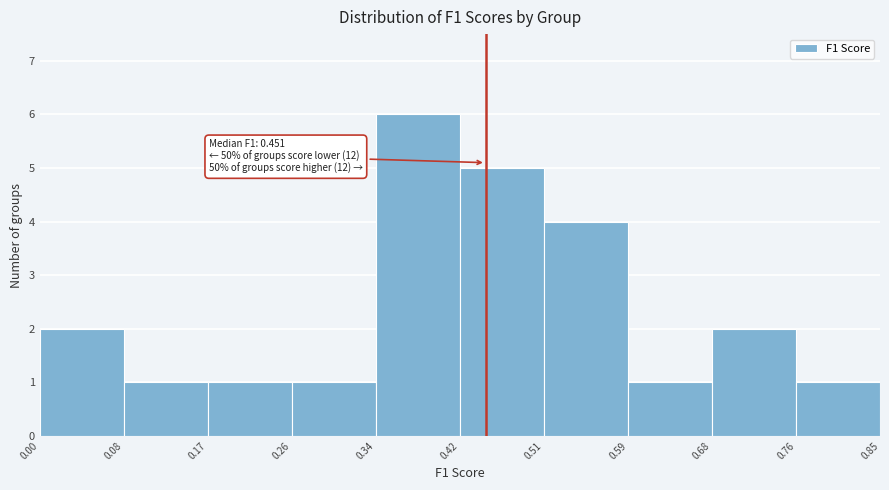

Over which range of the x-axis is the bar tallest?

0.34 to 0.42